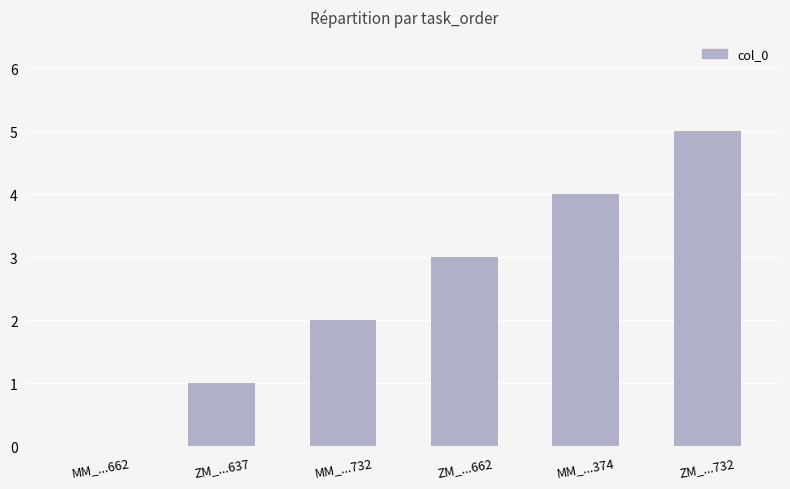

Reading left to right, extract all data points from this chart.

MM_...662=0	ZM_...637=1	MM_...732=2	ZM_...662=3	MM_...374=4	ZM_...732=5